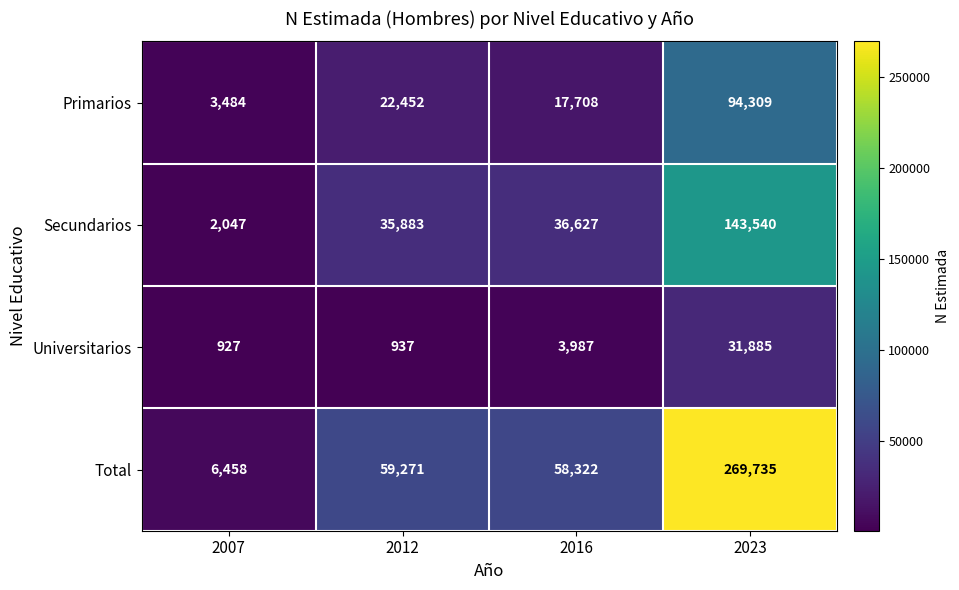

Is it true that Universitarios equals 31885 at 2023?

True